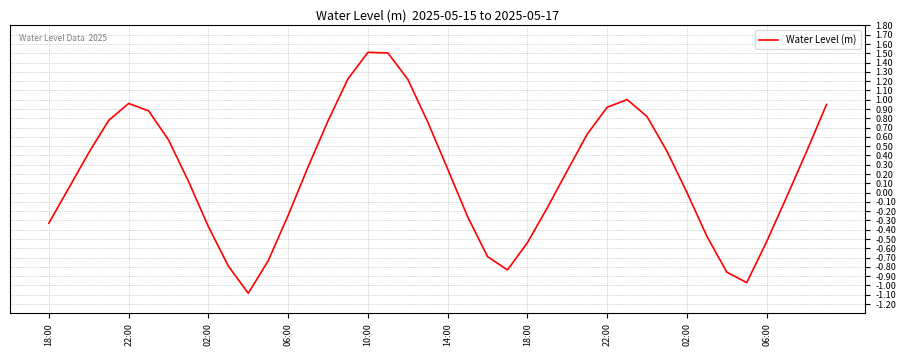

What is the minimum value shown in the chart?

-1.1